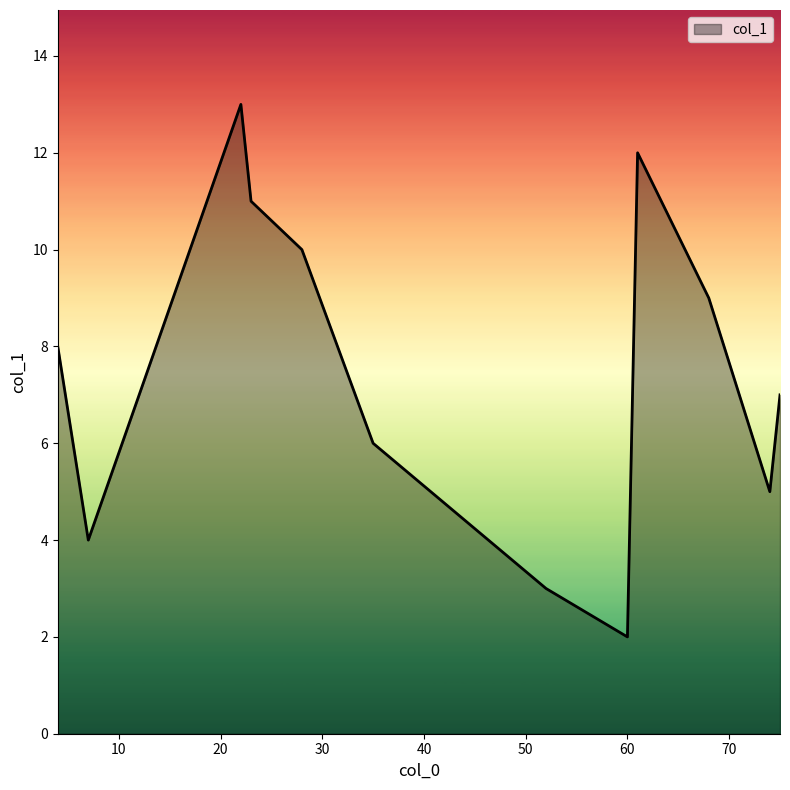

What is the greatest value displayed?

13.0